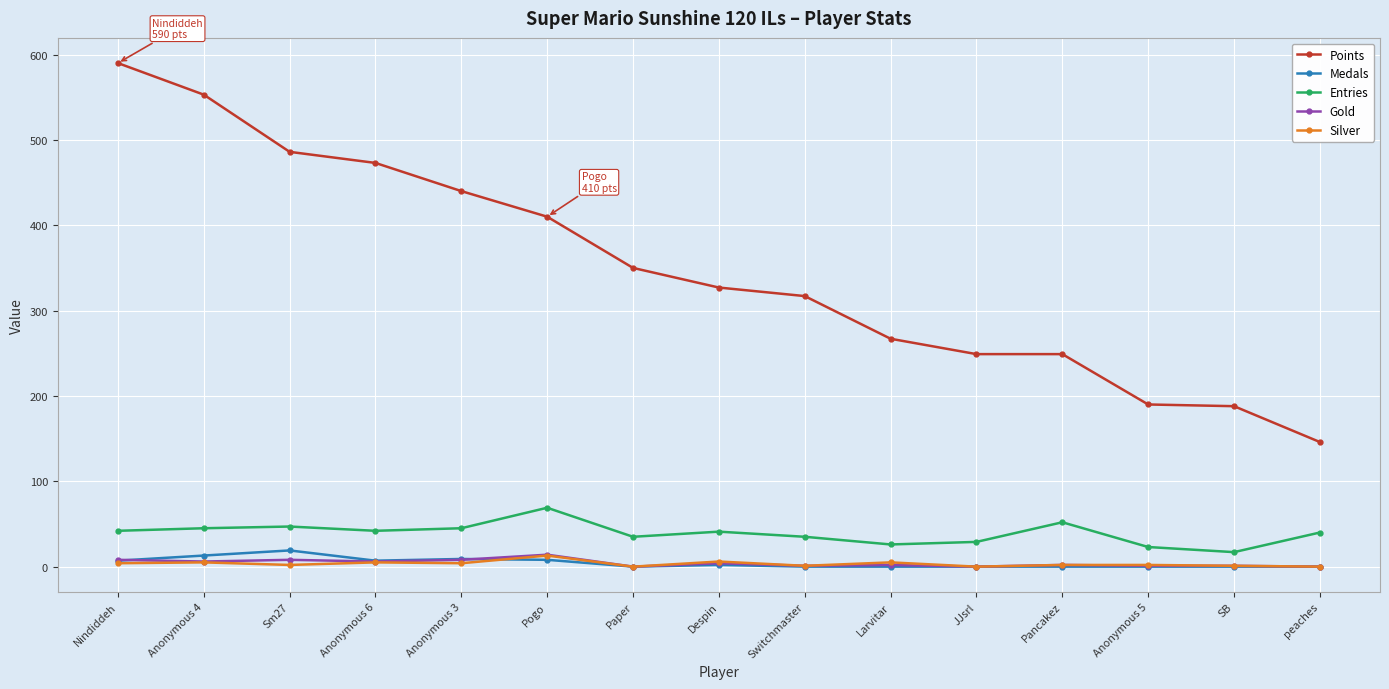

At which label does Points first exceed 327?

Nindiddeh